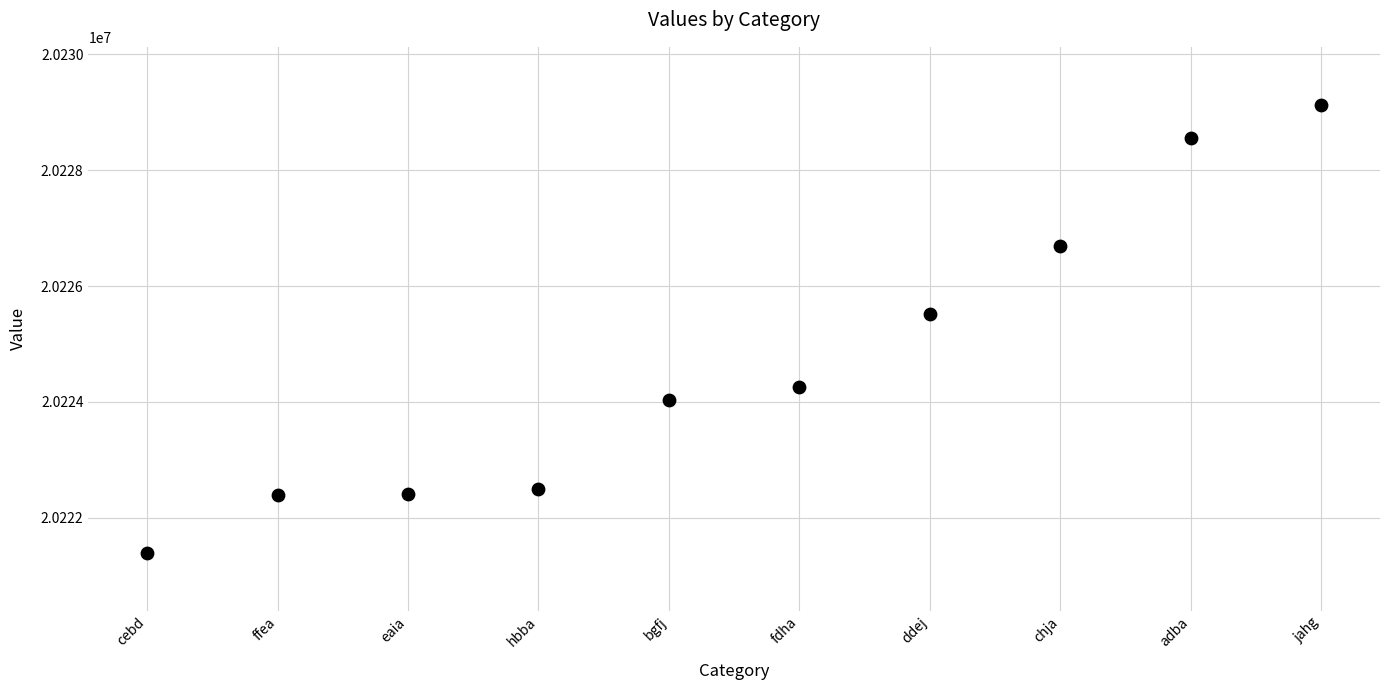

What is the range of Y values (max minus min)?

7735